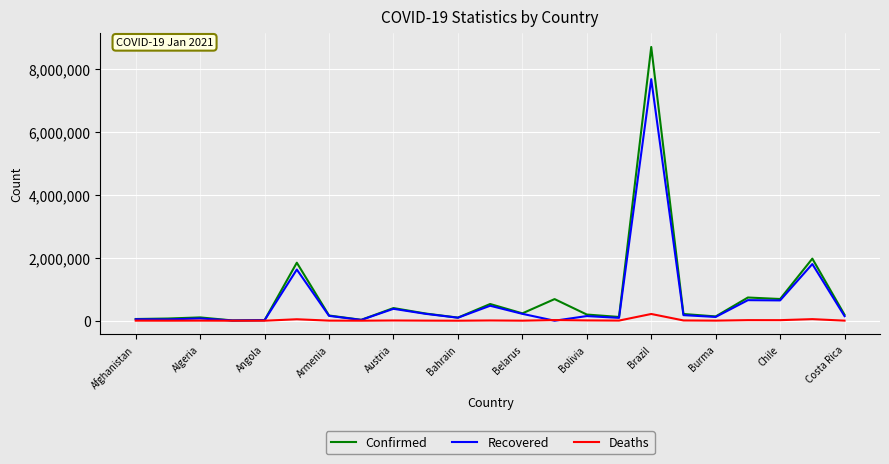

Rank the series by their maximum value, from highest to lowest.

Confirmed, Recovered, Deaths